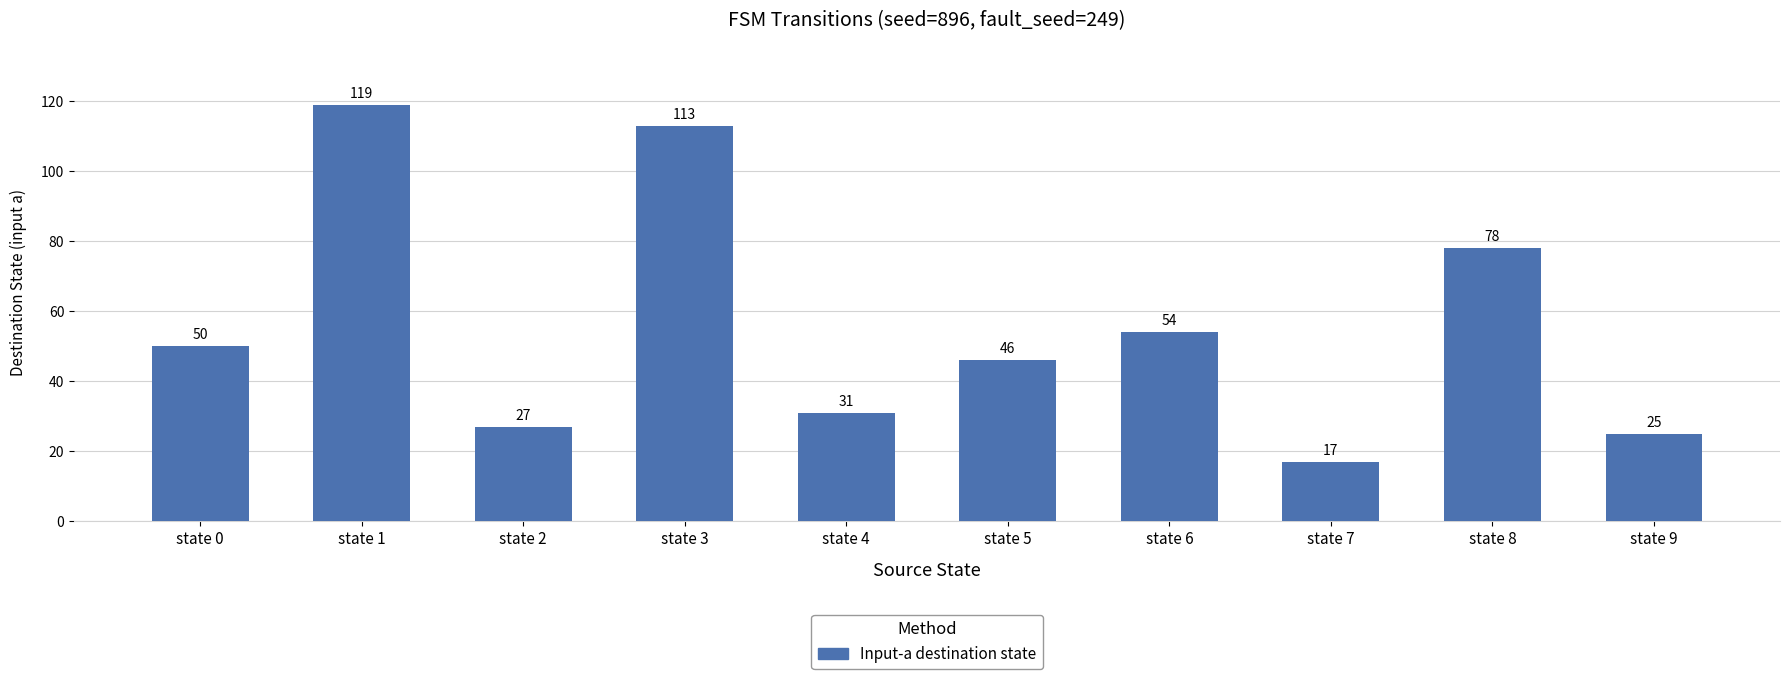

Where is the data nearest to the value 68?

state 8